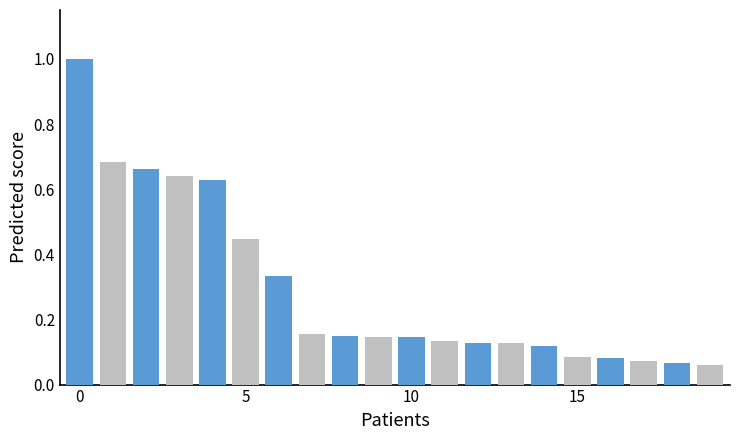

What is the maximum value shown in the chart?

1.0